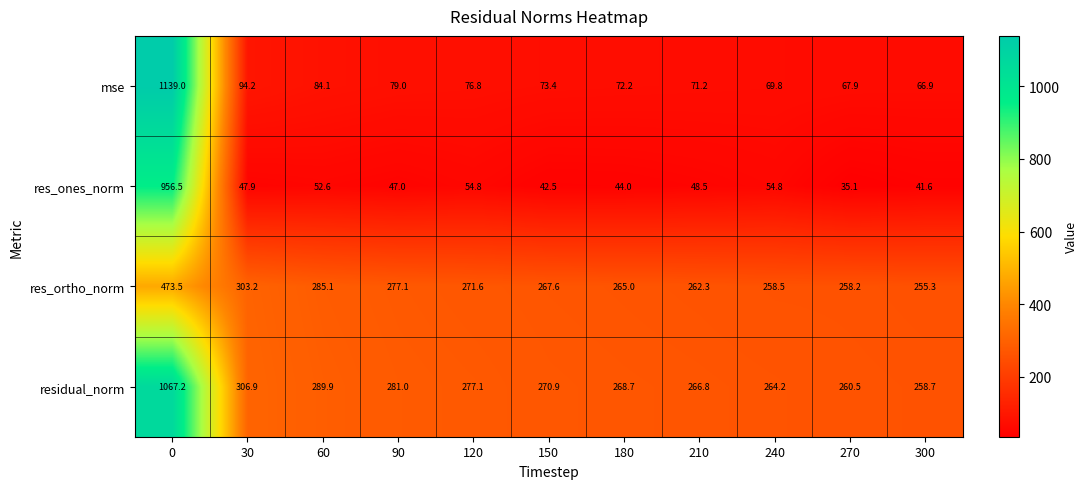

What is the total value across all series at 90?

684.1